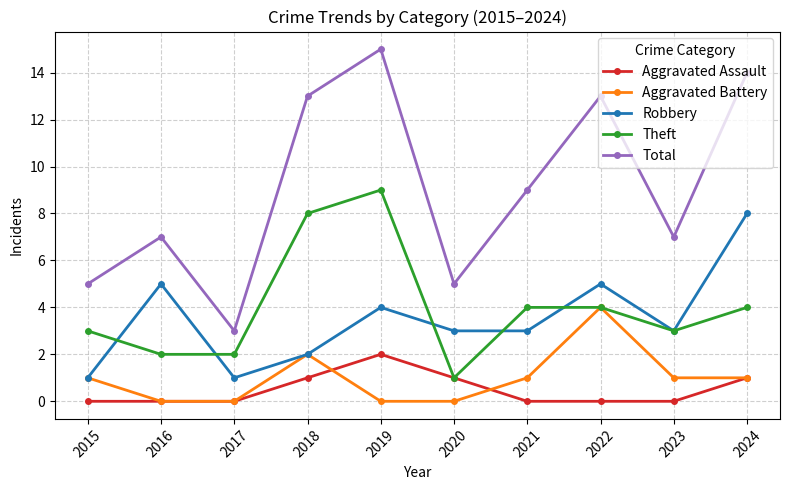

Reading left to right, what are all the values shown in this chart?

Aggravated Assault: 2015=0	2016=0	2017=0	2018=1	2019=2	2020=1	2021=0	2022=0	2023=0	2024=1
Aggravated Battery: 2015=1	2016=0	2017=0	2018=2	2019=0	2020=0	2021=1	2022=4	2023=1	2024=1
Robbery: 2015=1	2016=5	2017=1	2018=2	2019=4	2020=3	2021=3	2022=5	2023=3	2024=8
Theft: 2015=3	2016=2	2017=2	2018=8	2019=9	2020=1	2021=4	2022=4	2023=3	2024=4
Total: 2015=5	2016=7	2017=3	2018=13	2019=15	2020=5	2021=9	2022=13	2023=7	2024=14